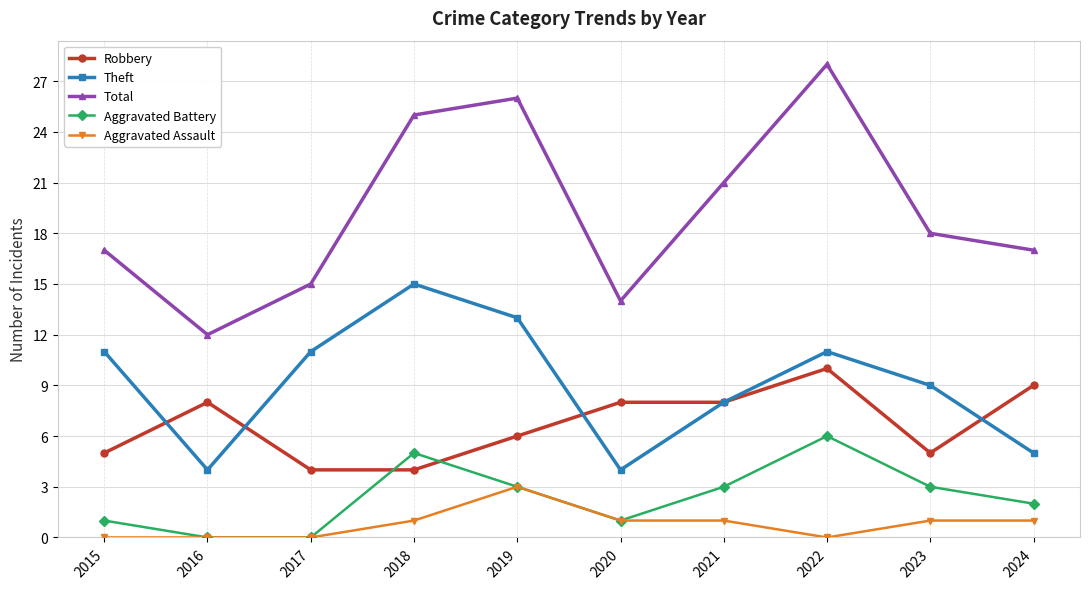

What is the value of the Aggravated Assault point at the 9th from the left?

1